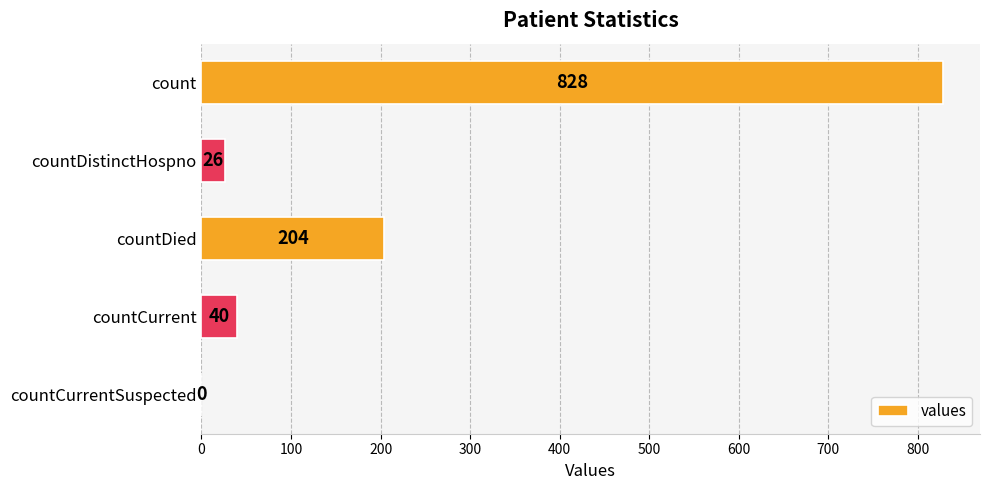

What is the sum of the values at countDied and countCurrent?

244